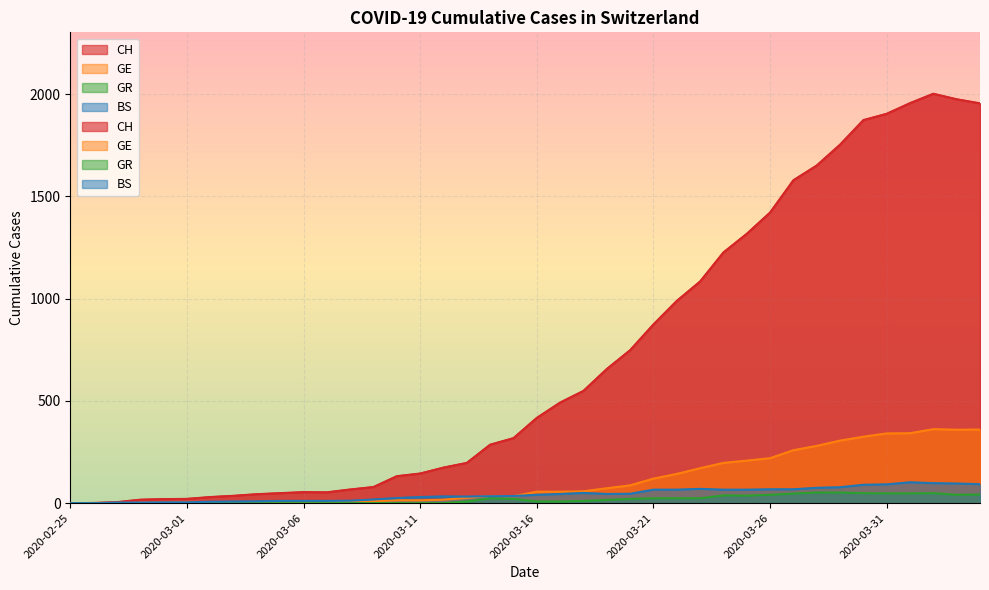

What value does the CH series have at 2020-03-12, to the nearest 10?

170